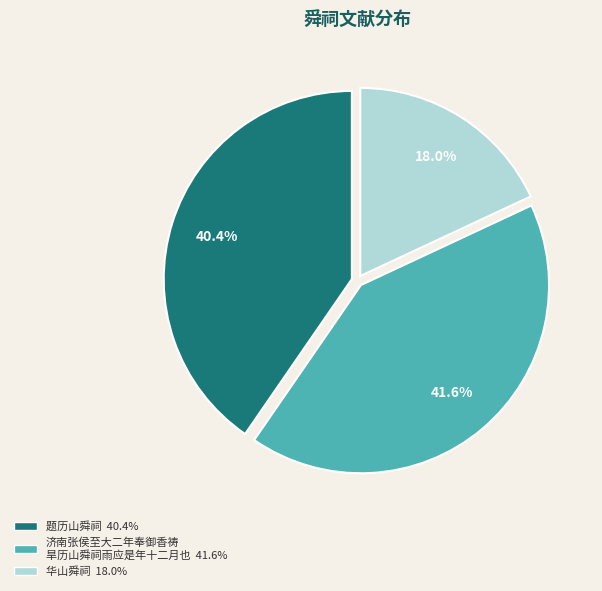

Is there a majority slice in this chart?

No